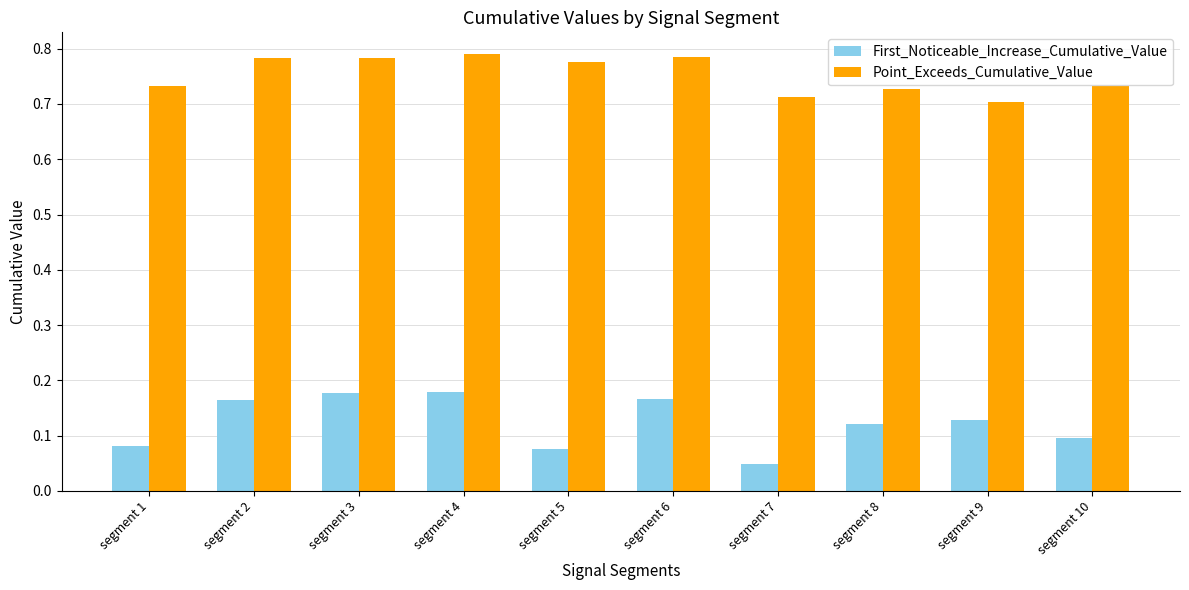

What is the total value across all series at segment 6?

1.0